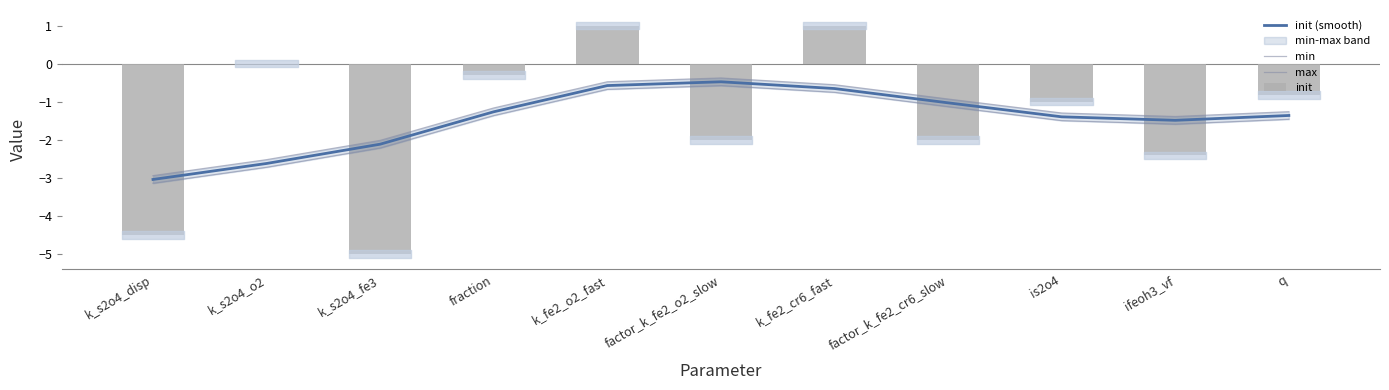

Reading left to right, transcribe all the data shown in this chart.

init (smooth): -3.0	-2.6	-2.1	-1.3	-0.6	-0.5	-0.7	-1.0	-1.4	-1.5	-1.4
min: -3.1	-2.7	-2.2	-1.4	-0.7	-0.6	-0.8	-1.1	-1.5	-1.6	-1.5
max: -2.9	-2.5	-2.0	-1.2	-0.5	-0.4	-0.6	-0.9	-1.3	-1.4	-1.3
init: -4.5	0.0	-5.0	-0.3	1.0	-2.0	1.0	-2.0	-1.0	-2.4	-0.8